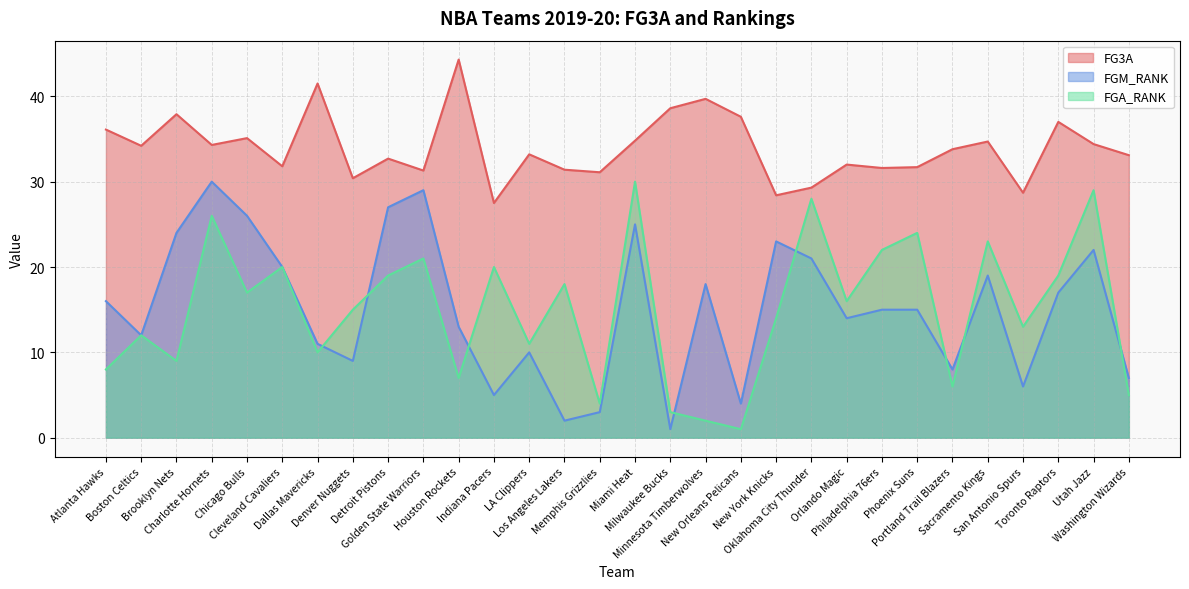

The FGM_RANK series shows 1.6 at Memphis Grizzlies. True or false?

False